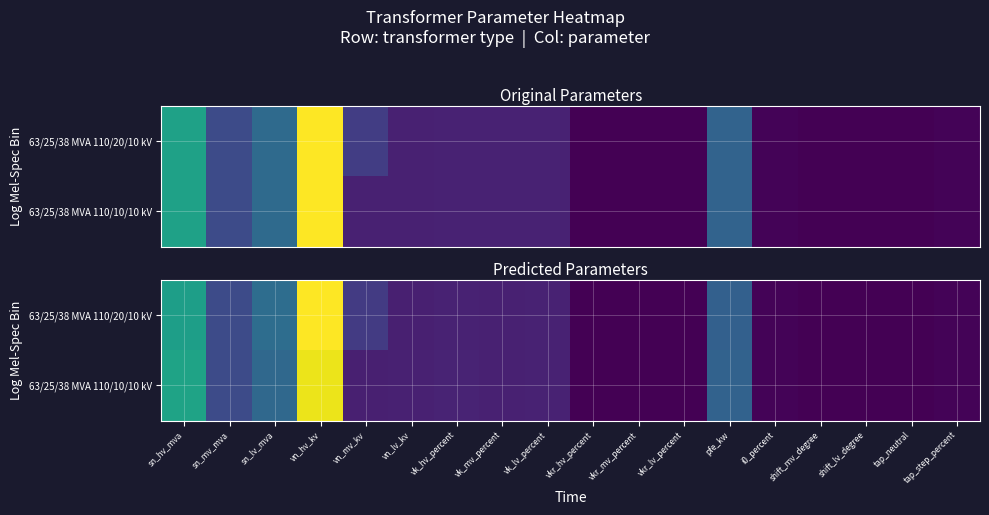

What is the spread (max minus min) of values at vn_mv_kv?

9.6